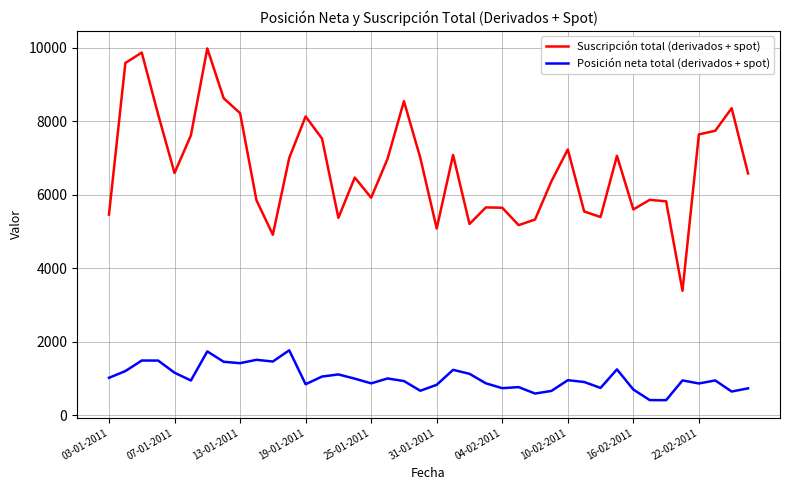

Which series has the widest spread of values?

Suscripción total (derivados + spot)